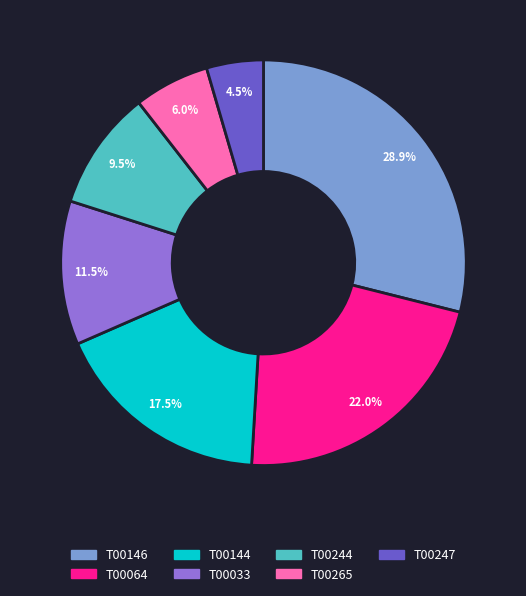

Count the number of slices in the pie.

7